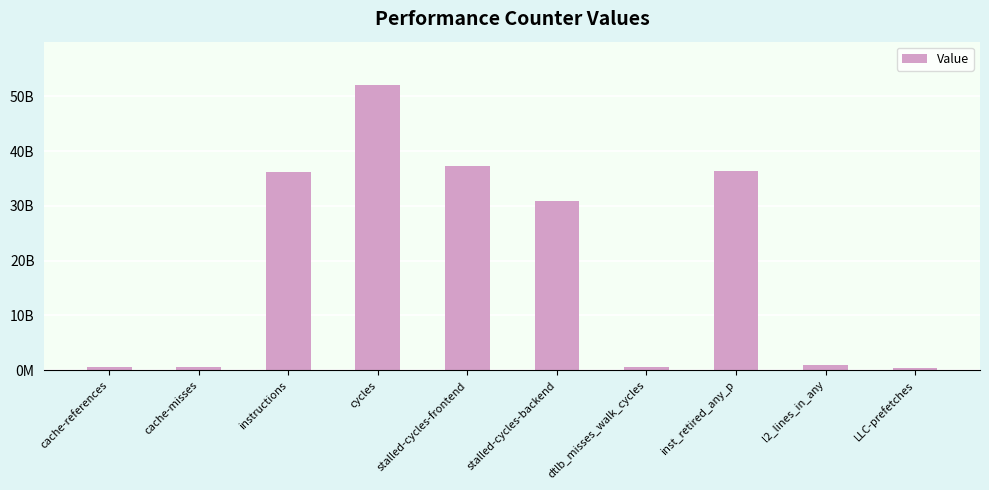

Does the chart contain any negative values?

No